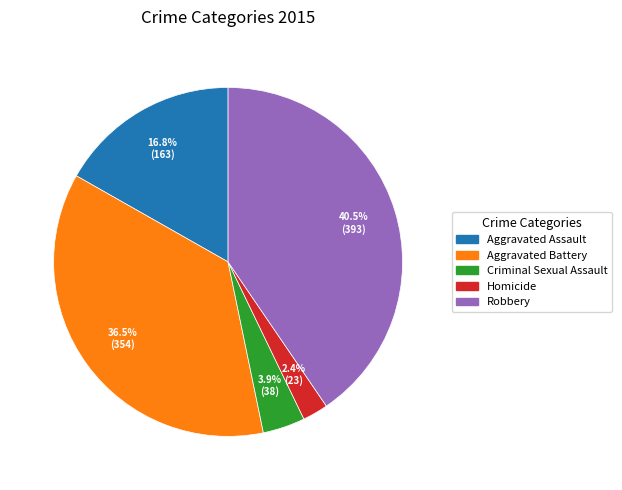

How many segments does this pie chart have?

5